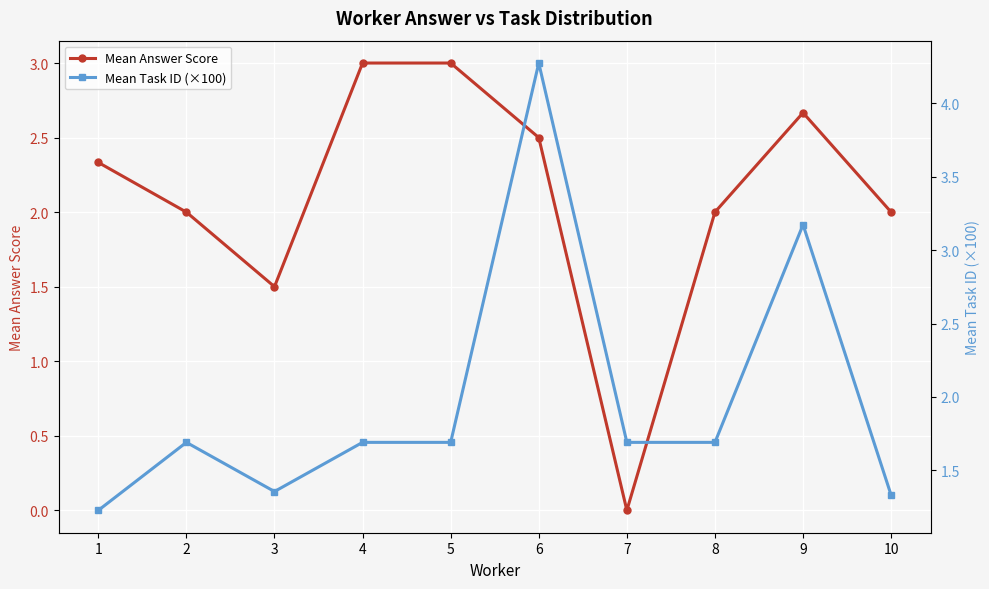

How many positive values does the Mean Answer Score series have?

9